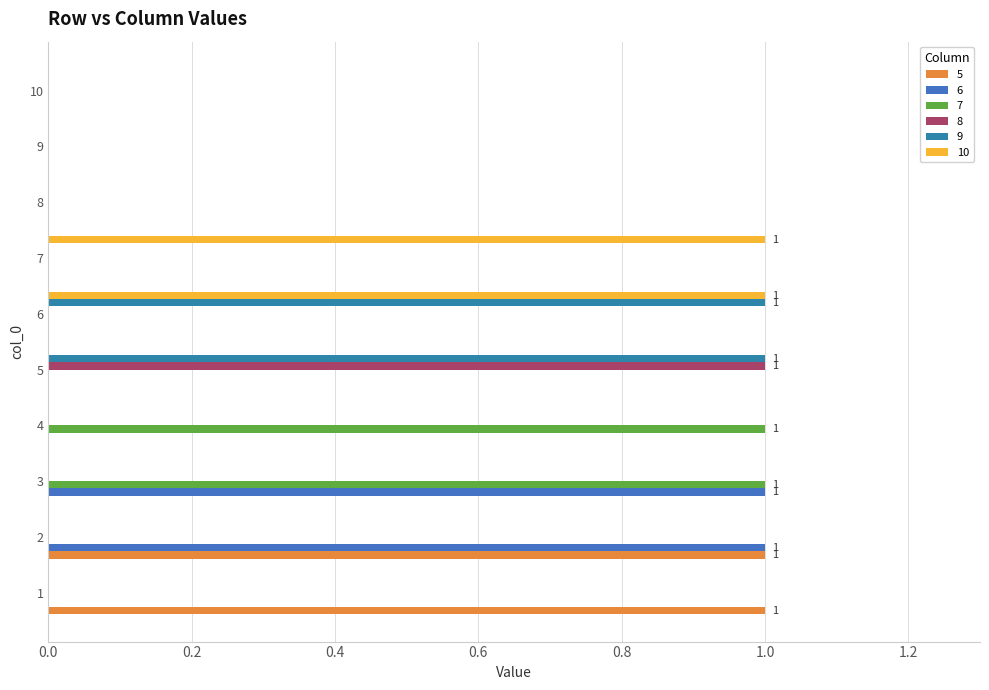

What are all the series names shown in the legend?

5, 6, 7, 8, 9, 10